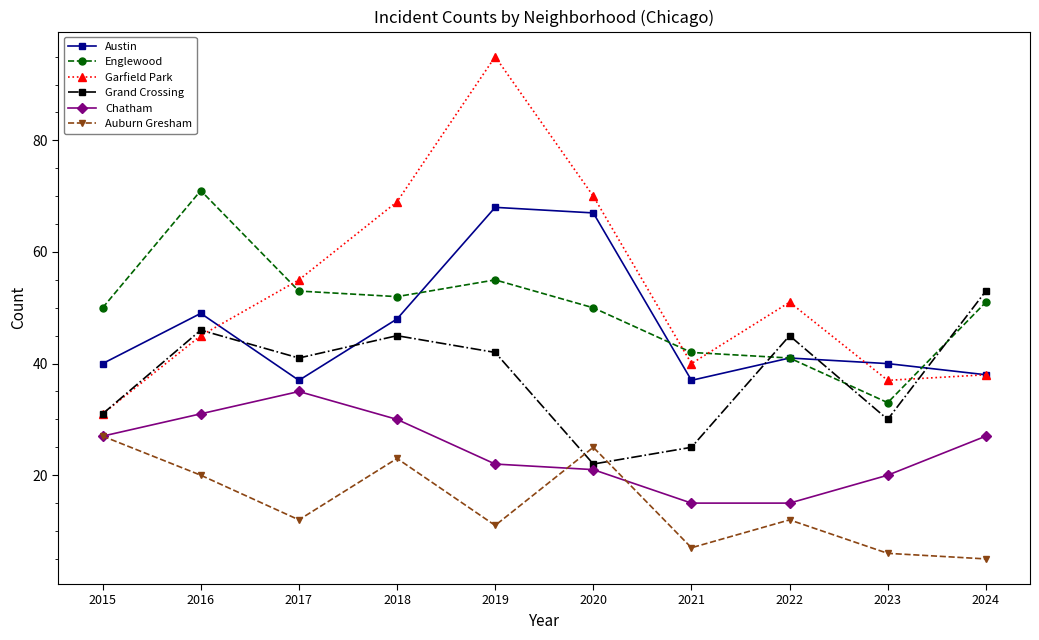

Is this an area chart (filled region under the line)?

No